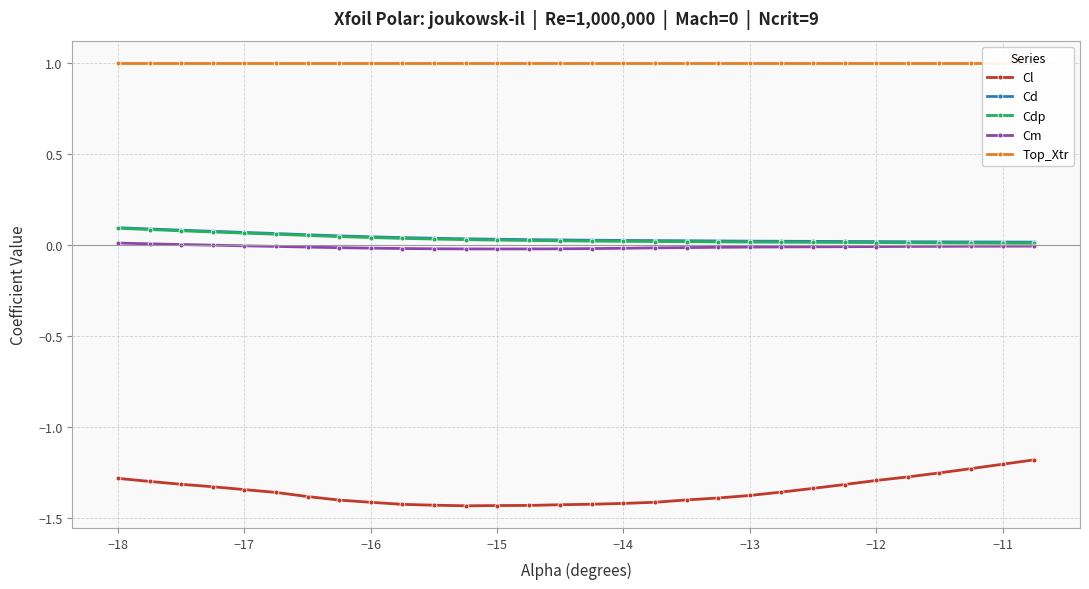

True or false: Cm and Cl intersect in this chart.

False